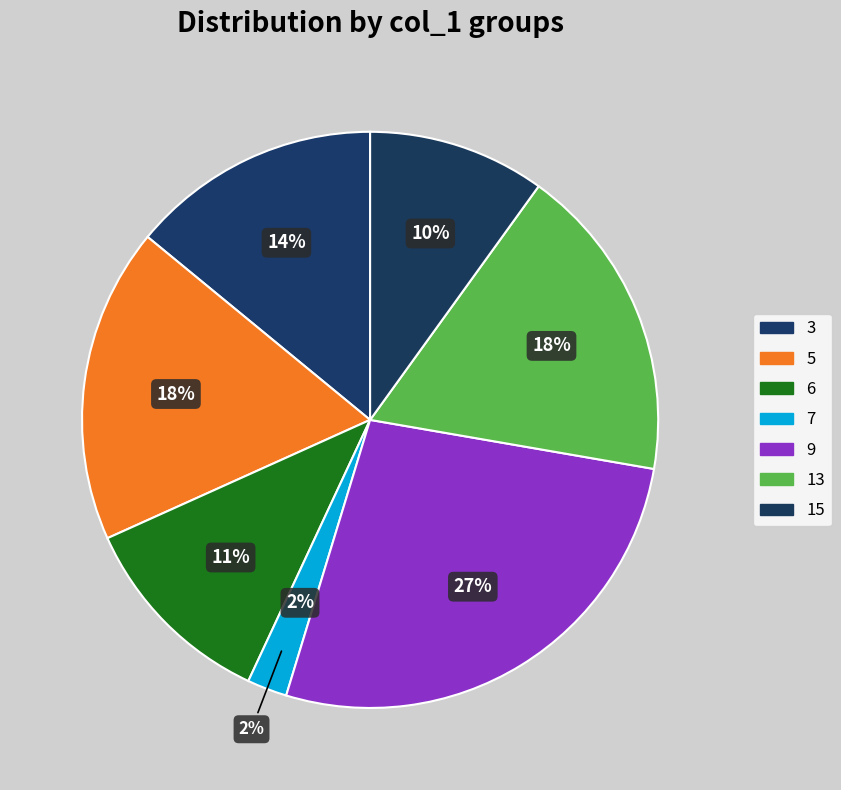

Is there any slice that represents more than half of the pie?

No